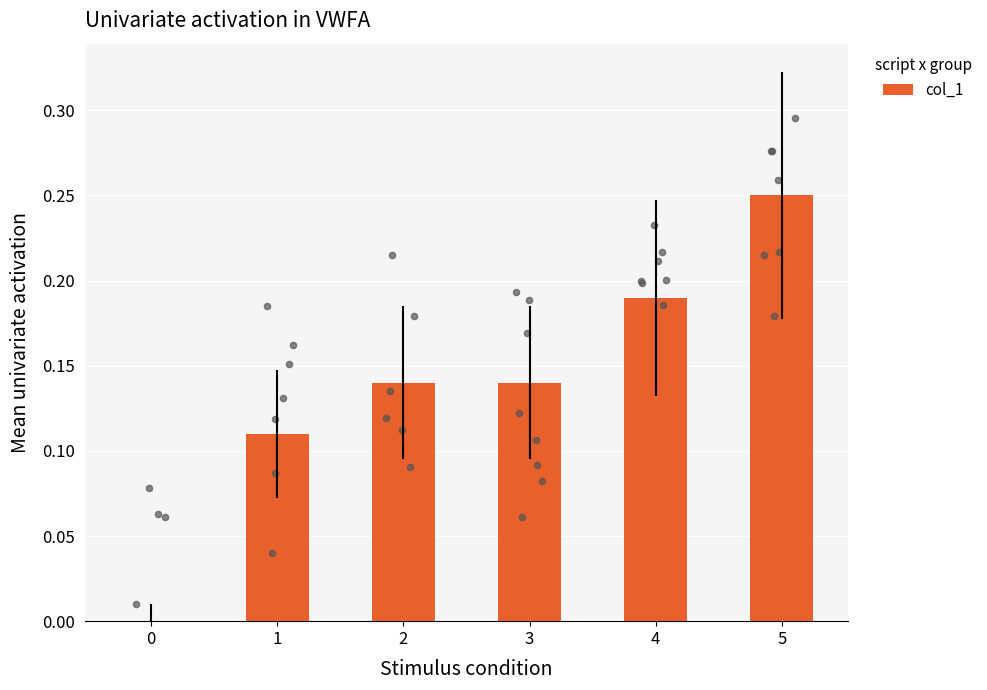

What is the change in value from 0 to 1?

+0.1